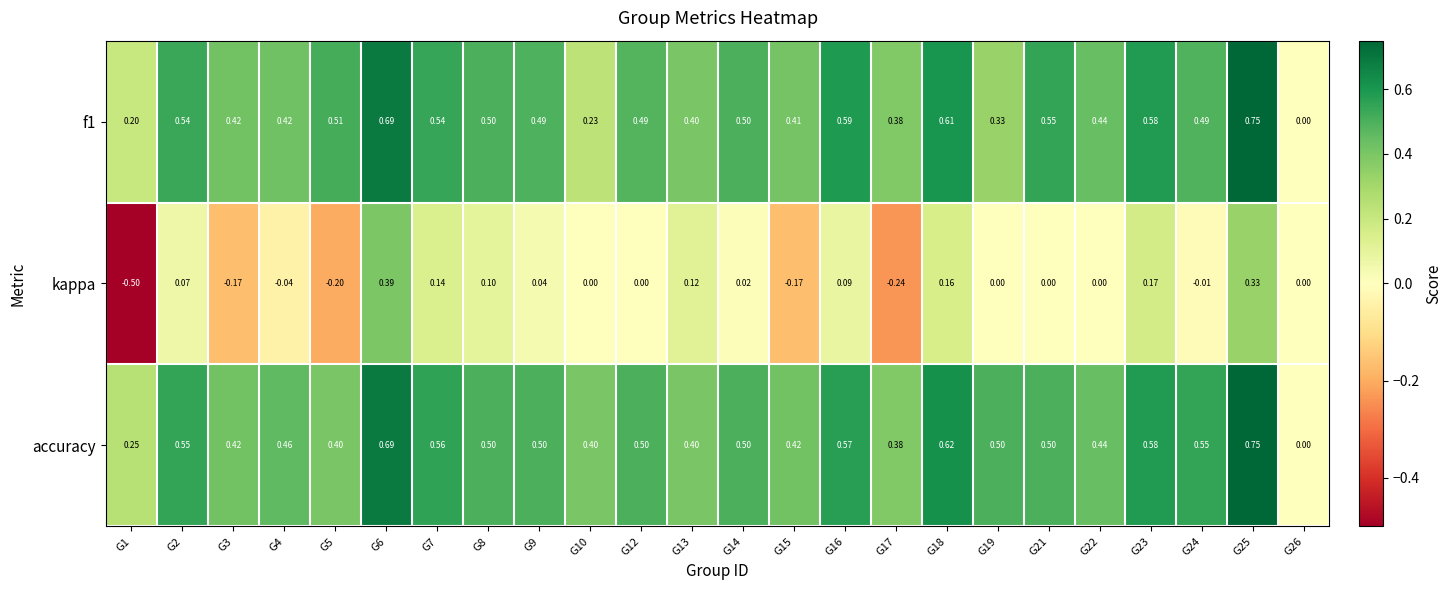

Which series changed the most between G1 and G6?

kappa